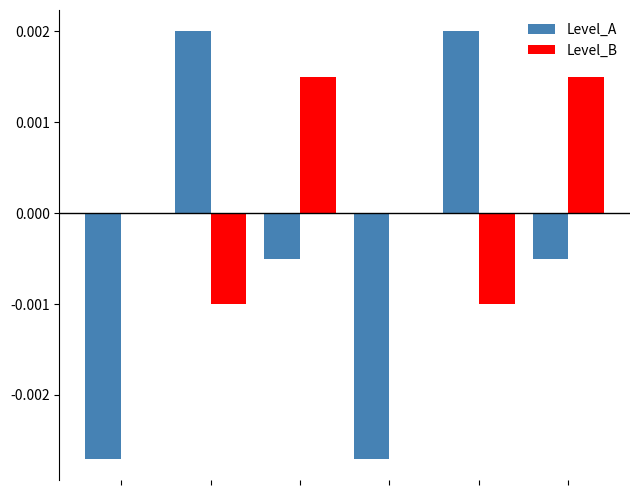

Which series has the largest total across all categories?

Level_B